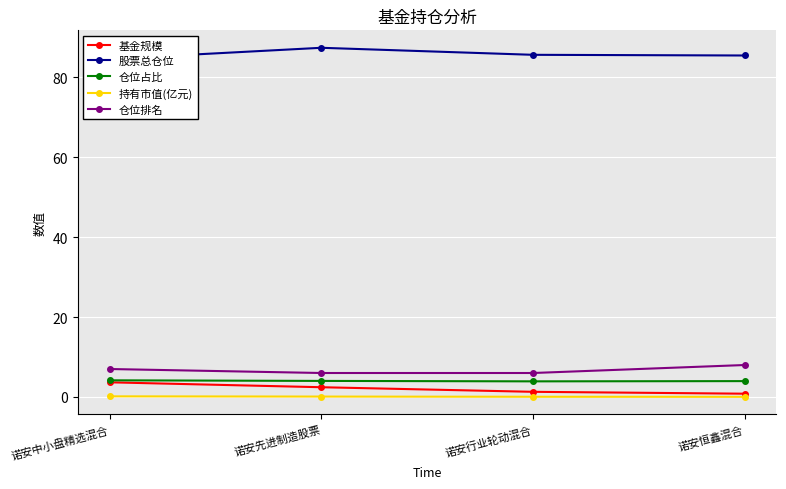

What is the label of the 3rd point from the right?

诺安先进制造股票